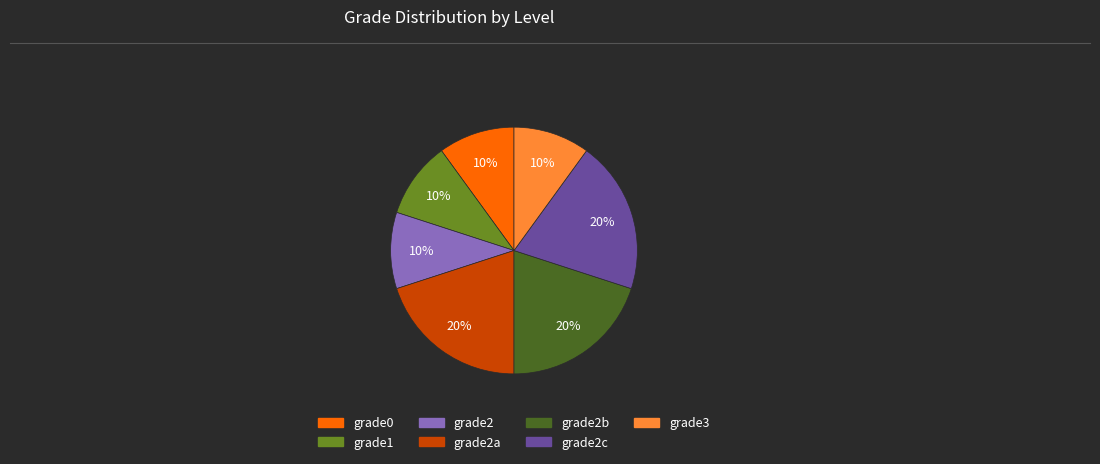

To the nearest percent, what is the average slice percentage?

14%